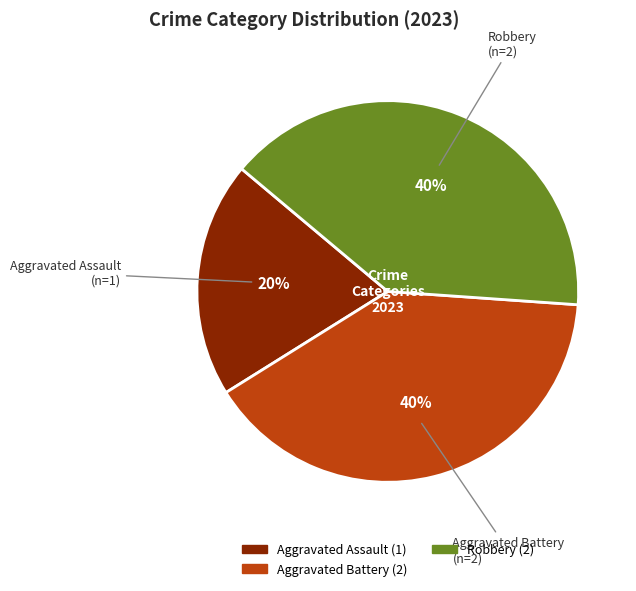

To the nearest percent, what is the average slice percentage?

33%